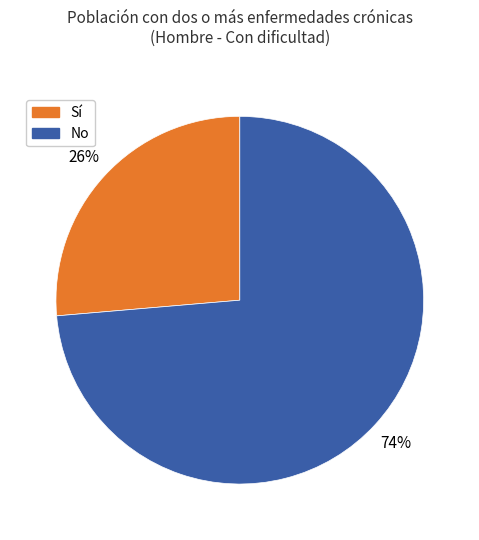

To the nearest percent, what is the average slice percentage?

50%